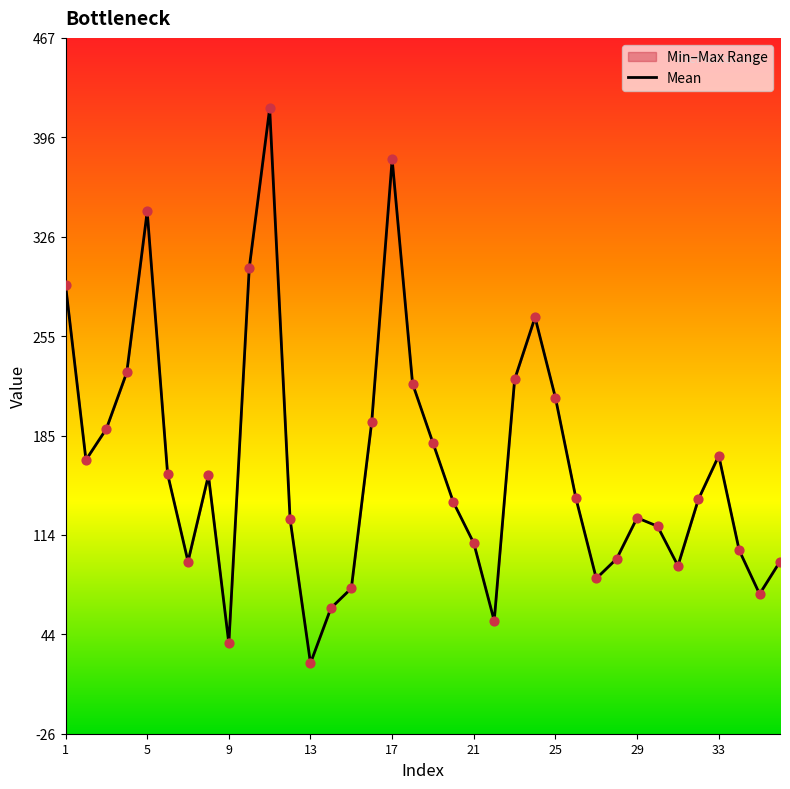

Between 29 and 13, which is larger?

29